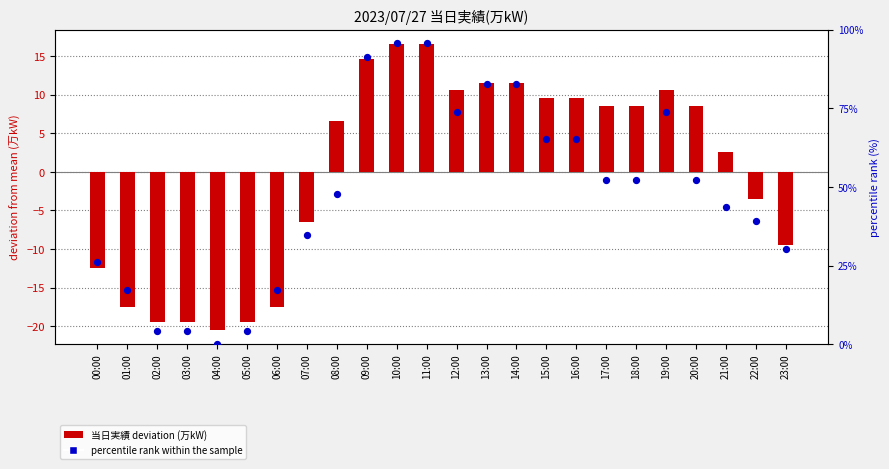

Which series has the largest total across all categories?

percentile rank within the sample